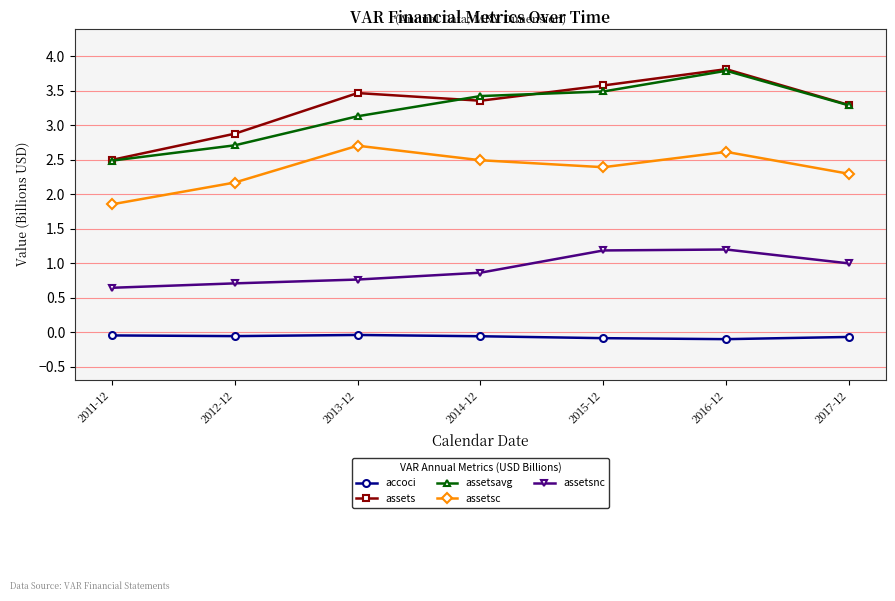

Between 2014-12 and 2016-12, which series saw the biggest shift?

assets